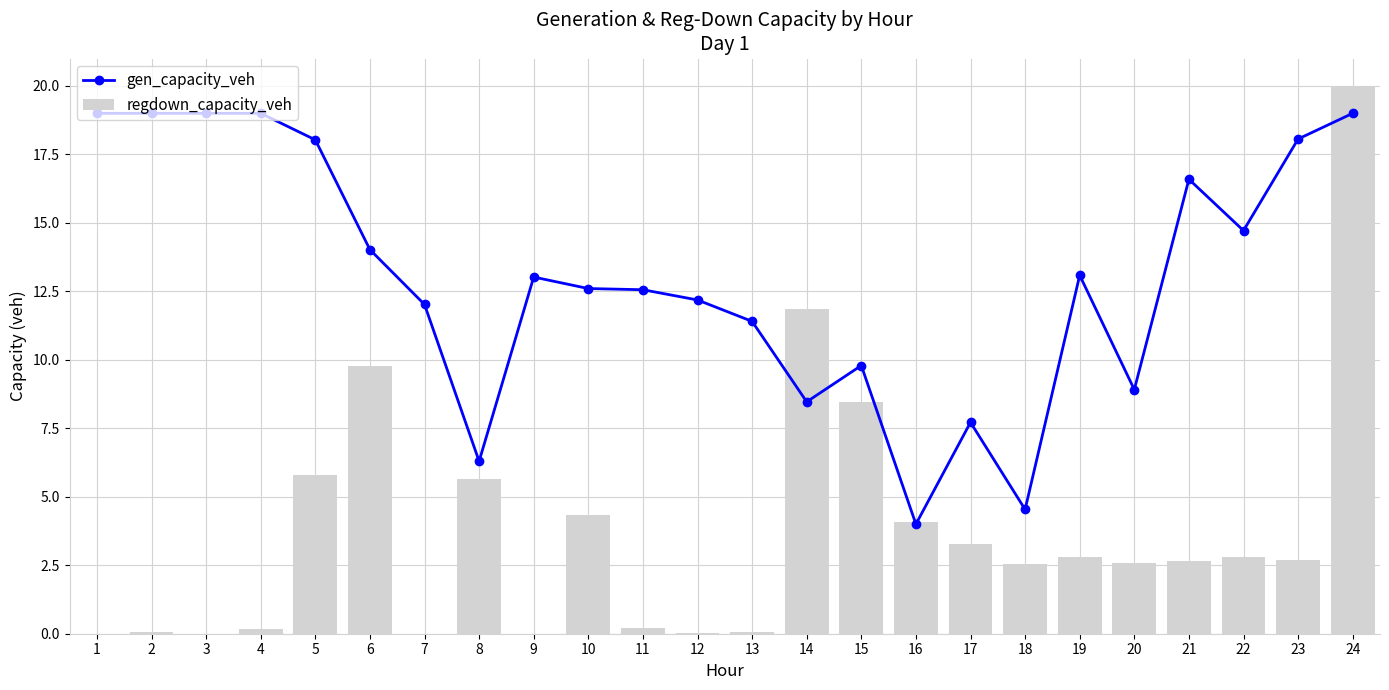

What is the spread (max minus min) of values at 22?

11.9